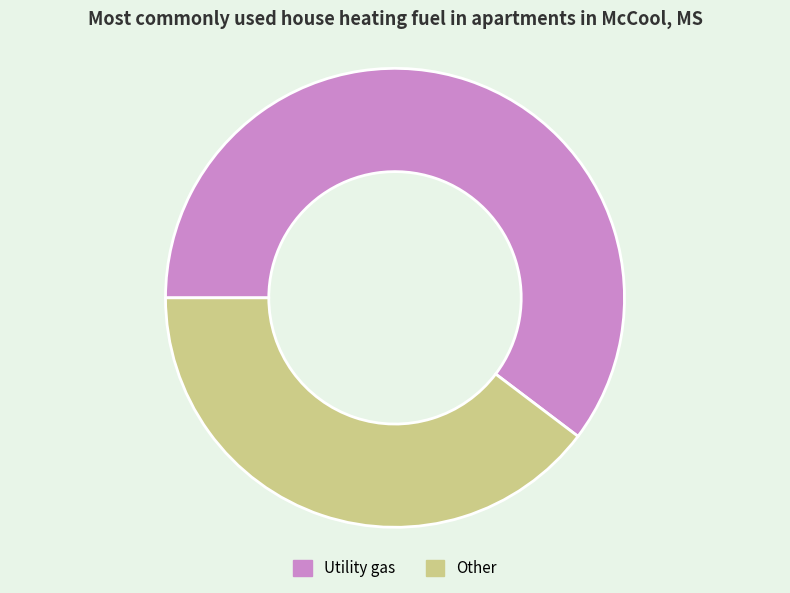

Which has a higher value, Utility gas or Other?

Utility gas